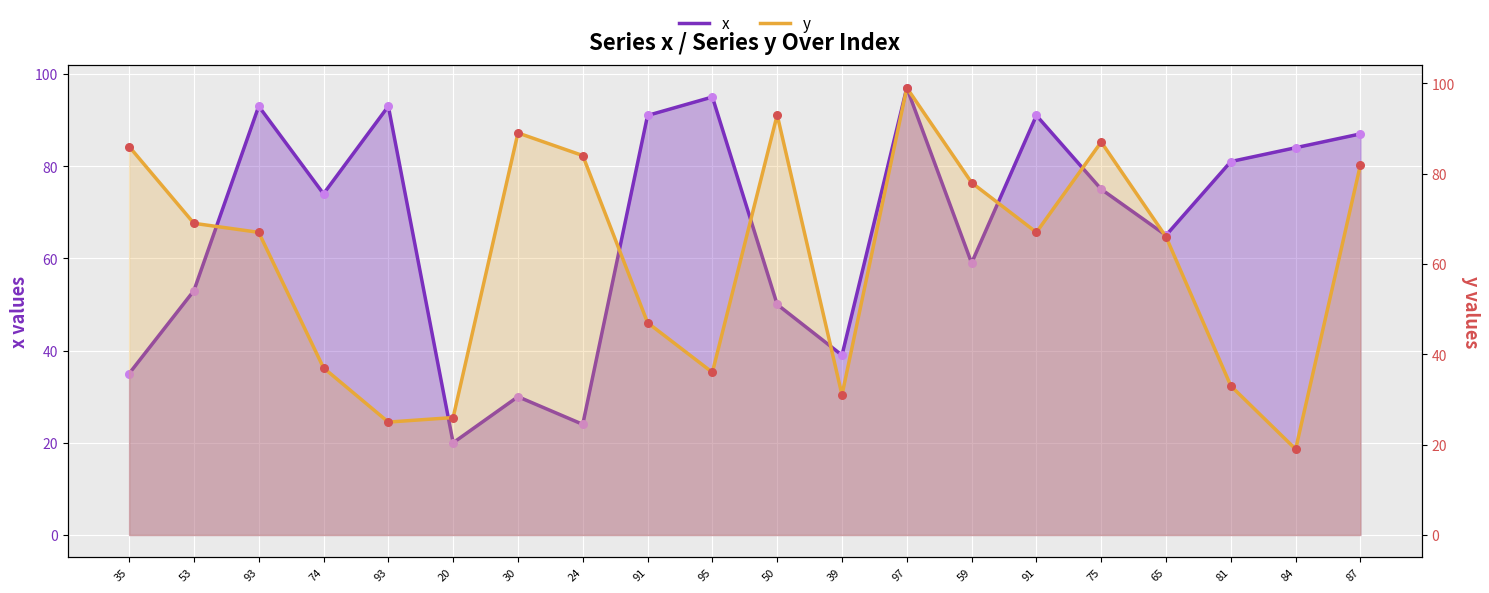

At how many categories does at least one series exceed 36?

19